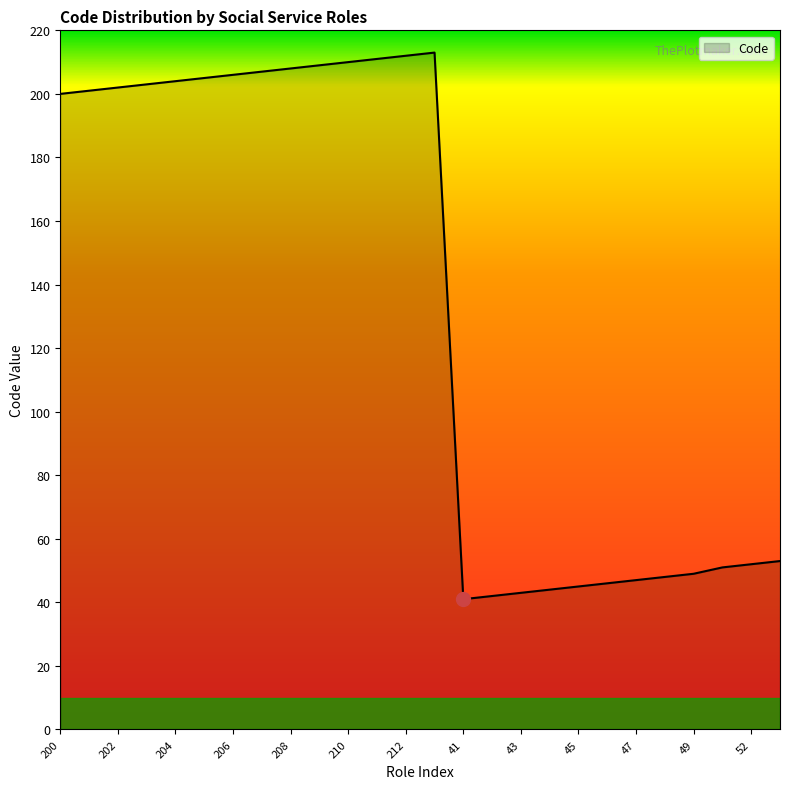

What is the difference between the maximum and minimum values?

172